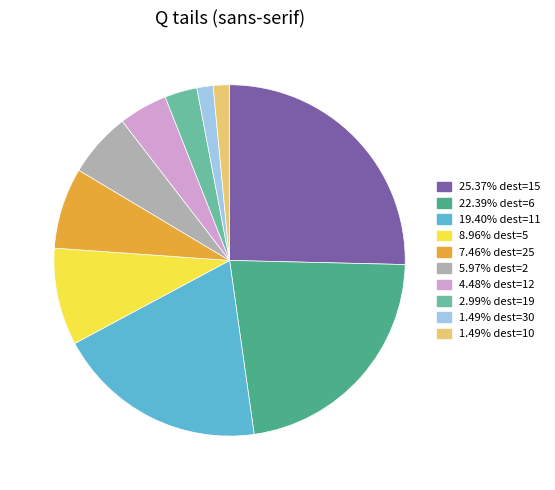

Is there any slice that represents more than half of the pie?

No